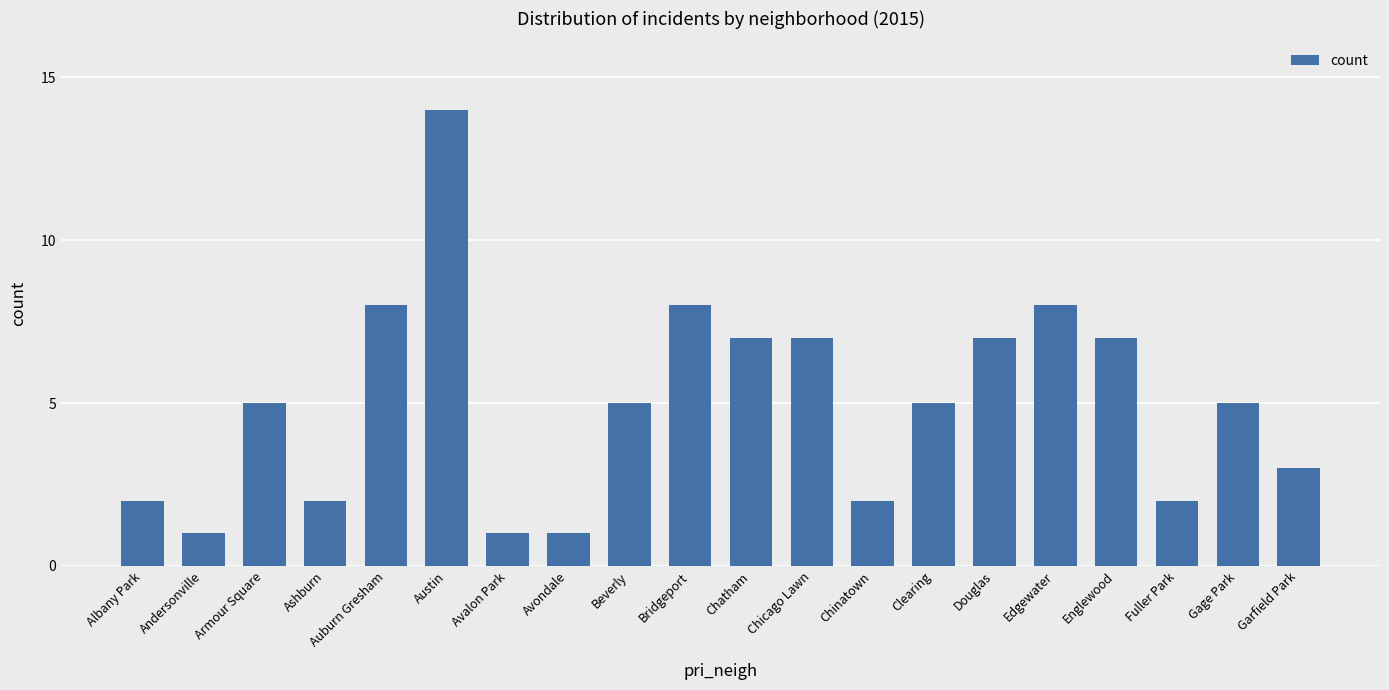

How many bars are there in total?

20